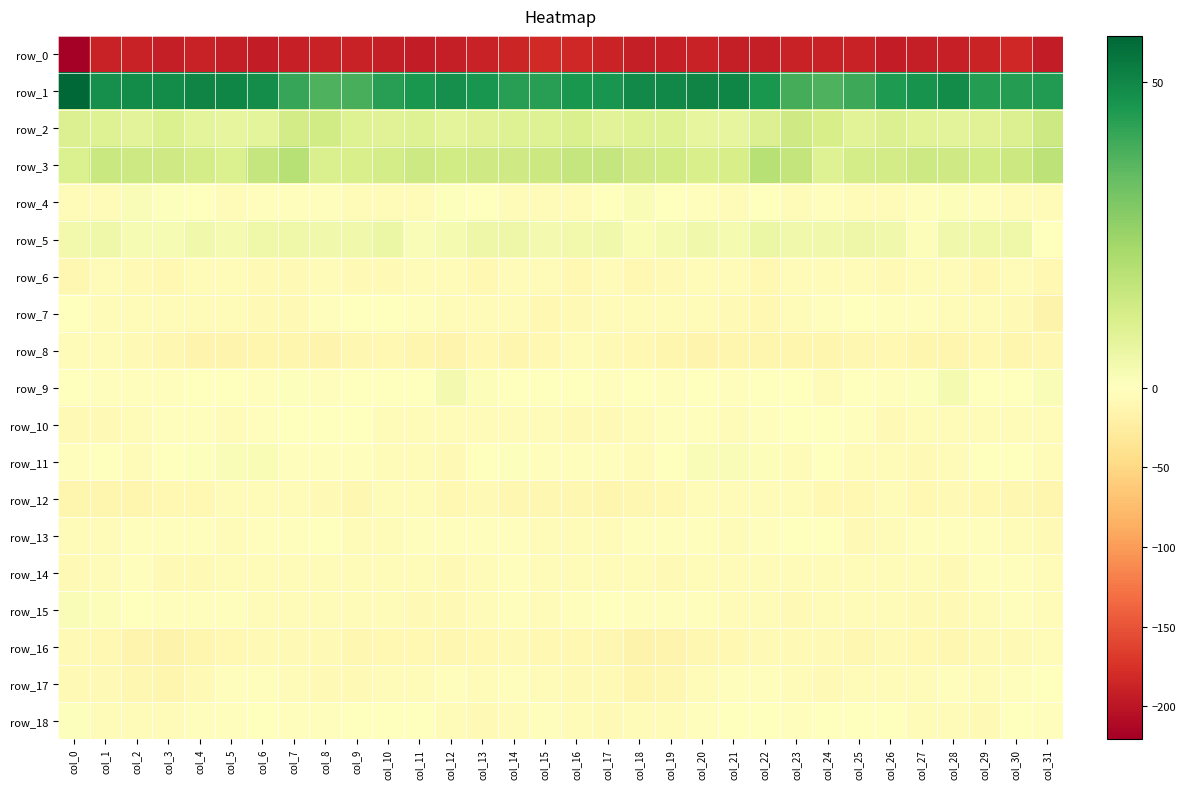

Reading left to right, what are all the values shown in this chart?

row_0: col_0=-220.7	col_1=-188.2	col_2=-189.3	col_3=-192.3	col_4=-188.7	col_5=-192.0	col_6=-193.4	col_7=-190.0	col_8=-189.5	col_9=-188.5	col_10=-191.6	col_11=-193.7	col_12=-191.8	col_13=-188.0	col_14=-184.6	col_15=-182.0	col_16=-183.6	col_17=-186.9	col_18=-191.6	col_19=-190.5	col_20=-189.3	col_21=-193.1	col_22=-192.3	col_23=-189.6	col_24=-189.1	col_25=-188.9	col_26=-193.7	col_27=-192.7	col_28=-190.7	col_29=-186.3	col_30=-184.2	col_31=-194.1
row_1: col_0=57.5	col_1=47.8	col_2=48.6	col_3=49.0	col_4=50.4	col_5=50.1	col_6=48.1	col_7=41.5	col_8=38.1	col_9=39.0	col_10=43.9	col_11=46.2	col_12=48.0	col_13=46.3	col_14=43.8	col_15=43.6	col_16=45.9	col_17=46.4	col_18=49.3	col_19=49.5	col_20=50.4	col_21=50.2	col_22=45.8	col_23=39.3	col_24=38.1	col_25=40.7	col_26=45.0	col_27=46.8	col_28=48.7	col_29=44.3	col_30=44.4	col_31=44.7
row_2: col_0=10.3	col_1=9.8	col_2=8.3	col_3=10.6	col_4=7.8	col_5=6.8	col_6=7.9	col_7=13.0	col_8=13.2	col_9=9.8	col_10=9.4	col_11=9.7	col_12=7.9	col_13=9.0	col_14=9.7	col_15=9.6	col_16=11.2	col_17=8.9	col_18=9.5	col_19=9.7	col_20=7.1	col_21=7.0	col_22=10.0	col_23=13.8	col_24=12.0	col_25=8.8	col_26=10.1	col_27=8.7	col_28=8.4	col_29=9.2	col_30=10.2	col_31=14.3
row_3: col_0=10.8	col_1=15.3	col_2=14.1	col_3=13.7	col_4=12.2	col_5=10.6	col_6=16.1	col_7=19.2	col_8=10.9	col_9=11.5	col_10=12.5	col_11=14.2	col_12=13.3	col_13=13.8	col_14=13.7	col_15=14.6	col_16=16.0	col_17=16.0	col_18=13.6	col_19=13.2	col_20=11.4	col_21=11.9	col_22=19.1	col_23=16.3	col_24=9.9	col_25=12.4	col_26=12.8	col_27=14.2	col_28=13.6	col_29=13.4	col_30=14.4	col_31=18.0
row_4: col_0=-6.1	col_1=-3.8	col_2=1.4	col_3=0.6	col_4=-1.7	col_5=-4.1	col_6=-1.8	col_7=-3.2	col_8=-2.8	col_9=-3.5	col_10=-4.4	col_11=-4.8	col_12=0.9	col_13=-1.0	col_14=-4.3	col_15=-5.0	col_16=-3.5	col_17=-1.2	col_18=2.1	col_19=-0.8	col_20=-2.6	col_21=-3.7	col_22=-1.4	col_23=-4.0	col_24=-2.3	col_25=-3.5	col_26=-5.5	col_27=-2.8	col_28=1.2	col_29=-2.7	col_30=-4.9	col_31=-5.8
row_5: col_0=3.8	col_1=4.6	col_2=2.5	col_3=2.6	col_4=4.5	col_5=2.7	col_6=4.9	col_7=4.5	col_8=4.5	col_9=4.5	col_10=5.5	col_11=1.7	col_12=2.9	col_13=5.0	col_14=5.2	col_15=3.4	col_16=3.8	col_17=4.2	col_18=2.2	col_19=3.0	col_20=4.2	col_21=2.9	col_22=5.8	col_23=4.2	col_24=4.4	col_25=5.1	col_26=4.3	col_27=1.3	col_28=4.1	col_29=4.9	col_30=4.6	col_31=0.2
row_6: col_0=-10.4	col_1=-6.8	col_2=-8.1	col_3=-8.9	col_4=-5.9	col_5=-3.5	col_6=-7.2	col_7=-8.1	col_8=-5.8	col_9=-7.0	col_10=-7.3	col_11=-5.1	col_12=-3.6	col_13=-8.9	col_14=-5.7	col_15=-5.9	col_16=-9.2	col_17=-6.2	col_18=-9.3	col_19=-7.9	col_20=-4.9	col_21=-3.9	col_22=-8.8	col_23=-6.5	col_24=-6.7	col_25=-6.8	col_26=-7.4	col_27=-3.6	col_28=-5.4	col_29=-9.1	col_30=-4.2	col_31=-9.5
row_7: col_0=-1.7	col_1=-3.7	col_2=-5.2	col_3=-5.7	col_4=-6.7	col_5=-6.6	col_6=-8.3	col_7=-7.8	col_8=-2.7	col_9=-1.5	col_10=-1.7	col_11=-2.5	col_12=-4.7	col_13=-5.2	col_14=-6.0	col_15=-9.8	col_16=-7.3	col_17=-4.7	col_18=-5.2	col_19=-6.2	col_20=-6.7	col_21=-6.9	col_22=-8.7	col_23=-6.3	col_24=-1.9	col_25=-1.2	col_26=-2.1	col_27=-3.3	col_28=-5.1	col_29=-5.1	col_30=-7.5	col_31=-15.6
row_8: col_0=-5.2	col_1=-6.6	col_2=-8.0	col_3=-11.8	col_4=-14.5	col_5=-14.8	col_6=-12.9	col_7=-12.5	col_8=-14.0	col_9=-11.9	col_10=-9.7	col_11=-12.2	col_12=-14.1	col_13=-8.9	col_14=-12.5	col_15=-10.0	col_16=-6.6	col_17=-7.5	col_18=-8.7	col_19=-13.1	col_20=-15.1	col_21=-13.7	col_22=-13.1	col_23=-12.9	col_24=-13.7	col_25=-10.6	col_26=-10.1	col_27=-13.7	col_28=-12.1	col_29=-9.5	col_30=-13.0	col_31=-10.8
row_9: col_0=-1.0	col_1=-2.9	col_2=-2.3	col_3=-2.3	col_4=-1.4	col_5=-0.5	col_6=-2.9	col_7=0.8	col_8=-3.3	col_9=-0.8	col_10=-0.9	col_11=-1.2	col_12=3.3	col_13=1.2	col_14=0.1	col_15=0.3	col_16=-1.7	col_17=-3.3	col_18=-1.7	col_19=-2.5	col_20=-0.4	col_21=-1.7	col_22=-1.6	col_23=0.1	col_24=-3.5	col_25=0.2	col_26=-1.9	col_27=0.8	col_28=3.1	col_29=0.4	col_30=0.1	col_31=1.4
row_10: col_0=-8.1	col_1=-7.7	col_2=-6.1	col_3=-3.2	col_4=-2.8	col_5=-4.3	col_6=-3.4	col_7=-0.6	col_8=-1.1	col_9=-1.7	col_10=-6.0	col_11=-5.7	col_12=-5.8	col_13=-5.9	col_14=-4.4	col_15=-3.8	col_16=-7.7	col_17=-7.6	col_18=-4.7	col_19=-2.9	col_20=-3.1	col_21=-4.7	col_22=-2.1	col_23=-0.6	col_24=-1.4	col_25=-2.9	col_26=-7.2	col_27=-5.1	col_28=-6.3	col_29=-5.5	col_30=-3.7	col_31=-4.3
row_11: col_0=-3.1	col_1=-1.5	col_2=-5.0	col_3=-0.4	col_4=0.9	col_5=1.8	col_6=1.8	col_7=-2.7	col_8=-2.0	col_9=-3.2	col_10=-5.7	col_11=-6.9	col_12=-7.6	col_13=-1.5	col_14=0.6	col_15=-2.0	col_16=-2.0	col_17=-3.2	col_18=-4.0	col_19=0.4	col_20=1.5	col_21=1.7	col_22=1.1	col_23=-3.9	col_24=-1.1	col_25=-4.6	col_26=-6.6	col_27=-7.3	col_28=-6.2	col_29=0.3	col_30=-0.8	col_31=-5.6
row_12: col_0=-13.2	col_1=-12.7	col_2=-13.3	col_3=-10.1	col_4=-9.0	col_5=-3.9	col_6=-5.3	col_7=-5.2	col_8=-8.1	col_9=-10.5	col_10=-6.4	col_11=-6.5	col_12=-9.1	col_13=-8.3	col_14=-10.6	col_15=-10.7	col_16=-10.5	col_17=-13.5	col_18=-12.1	col_19=-10.2	col_20=-6.6	col_21=-4.5	col_22=-4.6	col_23=-6.7	col_24=-8.8	col_25=-9.8	col_26=-5.0	col_27=-8.7	col_28=-8.4	col_29=-8.9	col_30=-11.5	col_31=-12.4
row_13: col_0=-4.7	col_1=-5.8	col_2=-2.4	col_3=-2.1	col_4=-2.7	col_5=-4.7	col_6=-3.2	col_7=-1.8	col_8=-0.5	col_9=-5.2	col_10=-6.6	col_11=-2.2	col_12=-2.7	col_13=-3.1	col_14=-2.7	col_15=-5.2	col_16=-5.6	col_17=-5.1	col_18=-1.9	col_19=-2.2	col_20=-3.4	col_21=-4.4	col_22=-2.8	col_23=-1.0	col_24=-1.5	col_25=-7.3	col_26=-4.2	col_27=-2.5	col_28=-2.7	col_29=-2.8	col_30=-3.7	col_31=-7.0
row_14: col_0=-7.7	col_1=-6.6	col_2=-3.4	col_3=-7.3	col_4=-7.0	col_5=-5.1	col_6=-4.8	col_7=-4.7	col_8=-5.1	col_9=-3.7	col_10=-5.9	col_11=-6.3	col_12=-7.4	col_13=-5.0	col_14=-2.2	col_15=-3.5	col_16=-5.8	col_17=-5.5	col_18=-4.4	col_19=-7.8	col_20=-5.9	col_21=-5.1	col_22=-4.7	col_23=-5.2	col_24=-4.3	col_25=-4.4	col_26=-6.5	col_27=-6.5	col_28=-7.3	col_29=-3.4	col_30=-2.7	col_31=-4.2
row_15: col_0=1.4	col_1=0.9	col_2=-1.1	col_3=-2.2	col_4=-2.6	col_5=-3.1	col_6=-5.9	col_7=-6.6	col_8=-6.6	col_9=-5.4	col_10=-6.0	col_11=-7.4	col_12=-8.4	col_13=-5.9	col_14=-2.1	col_15=-3.9	col_16=-2.9	col_17=0.1	col_18=-1.8	col_19=-2.5	col_20=-2.5	col_21=-4.1	col_22=-6.3	col_23=-7.1	col_24=-6.0	col_25=-5.4	col_26=-6.9	col_27=-7.7	col_28=-8.2	col_29=-4.0	col_30=-2.3	col_31=-3.8
row_16: col_0=-7.3	col_1=-9.9	col_2=-14.6	col_3=-15.7	col_4=-12.6	col_5=-10.1	col_6=-7.9	col_7=-8.3	col_8=-7.1	col_9=-10.4	col_10=-9.2	col_11=-8.9	col_12=-10.4	col_13=-9.4	col_14=-8.0	col_15=-9.1	col_16=-10.1	col_17=-11.5	col_18=-15.7	col_19=-14.8	col_20=-11.4	col_21=-8.9	col_22=-8.4	col_23=-7.8	col_24=-7.6	col_25=-10.9	col_26=-8.5	col_27=-9.4	col_28=-10.8	col_29=-8.3	col_30=-8.1	col_31=-5.7
row_17: col_0=-7.2	col_1=-7.4	col_2=-11.3	col_3=-12.9	col_4=-8.3	col_5=-3.4	col_6=-2.1	col_7=-4.5	col_8=-7.0	col_9=-7.4	col_10=-5.8	col_11=-5.5	col_12=-3.0	col_13=-3.9	col_14=-3.0	col_15=-4.3	col_16=-8.1	col_17=-8.5	col_18=-12.7	col_19=-11.3	col_20=-6.4	col_21=-2.4	col_22=-3.2	col_23=-5.3	col_24=-7.0	col_25=-6.8	col_26=-5.9	col_27=-4.6	col_28=-2.8	col_29=-4.2	col_30=-2.1	col_31=-1.2
row_18: col_0=0.7	col_1=-6.0	col_2=-6.8	col_3=-4.0	col_4=-3.3	col_5=-2.1	col_6=-1.2	col_7=-3.1	col_8=-2.0	col_9=-0.5	col_10=-0.9	col_11=-1.5	col_12=-5.5	col_13=-7.2	col_14=-3.7	col_15=-3.0	col_16=-6.6	col_17=-7.7	col_18=-5.4	col_19=-3.7	col_20=-2.9	col_21=-1.7	col_22=-1.7	col_23=-3.3	col_24=-0.6	col_25=-1.3	col_26=-0.1	col_27=-3.5	col_28=-6.2	col_29=-7.0	col_30=-1.5	col_31=-3.0